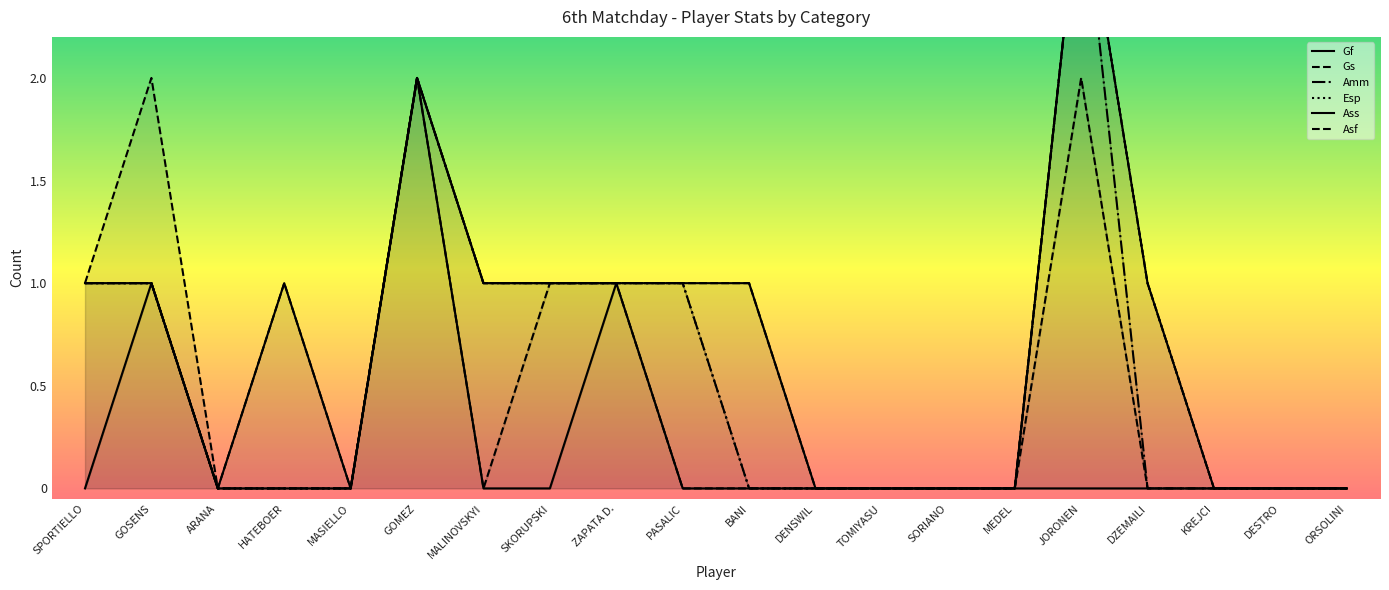

What are all the series names shown in the legend?

Gf, Gs, Amm, Esp, Ass, Asf